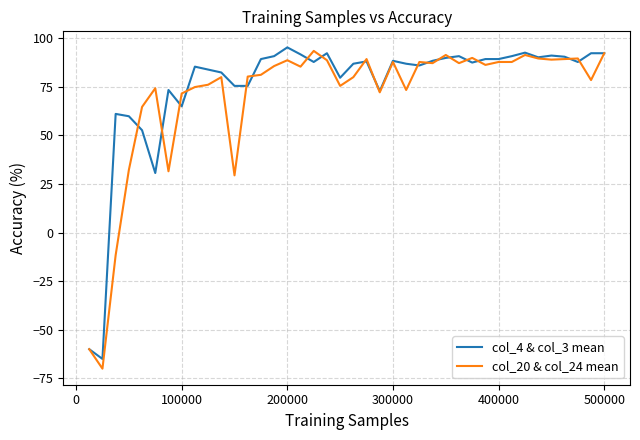

What is the minimum value shown in the chart?

-70.0